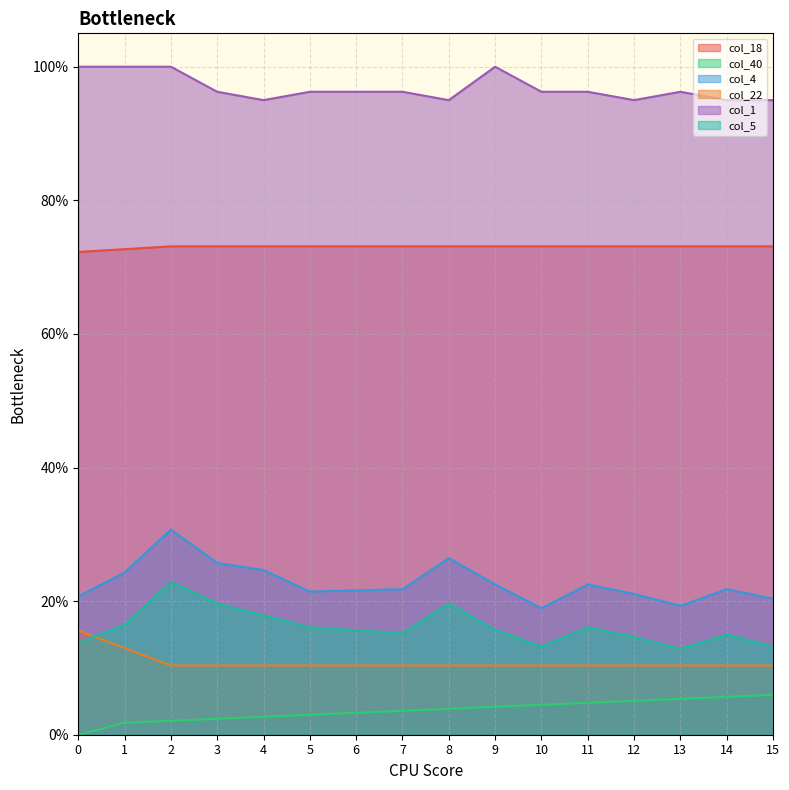

What is the highest value of the col_1 series?

1.0